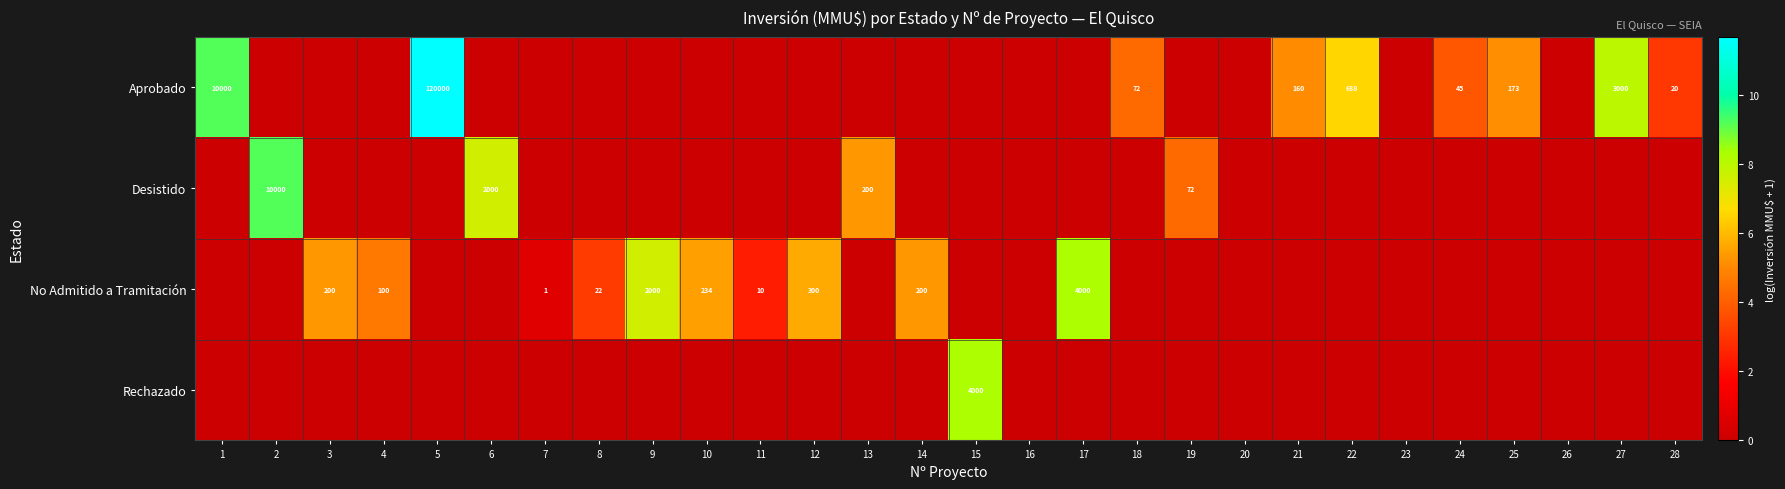

The Desistido series shows 47 at 19. True or false?

False